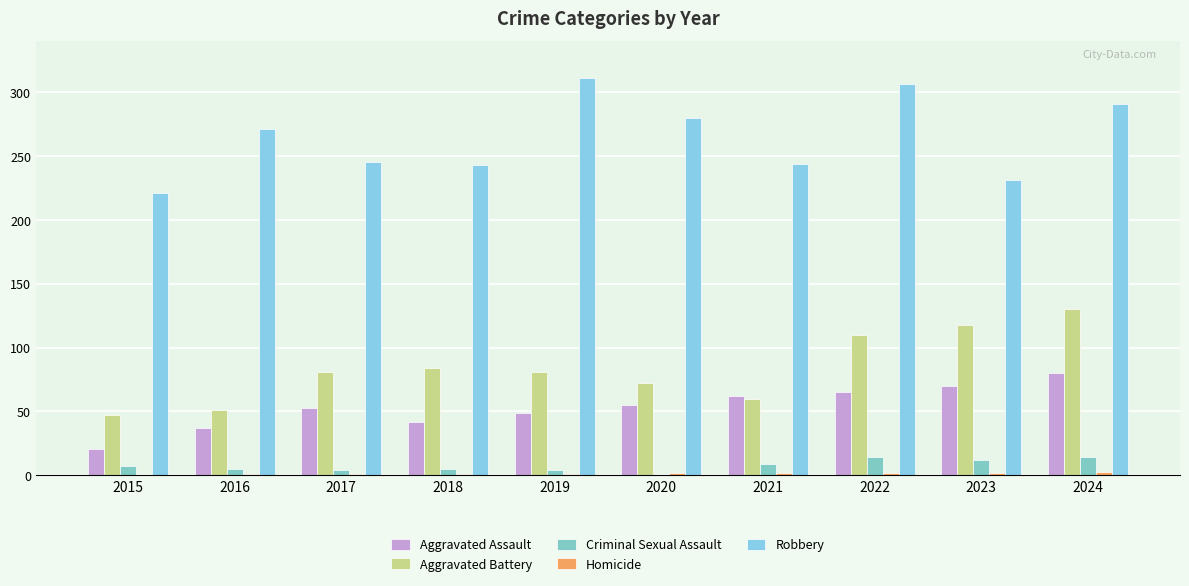

What is the sum of all Aggravated Battery values?

834